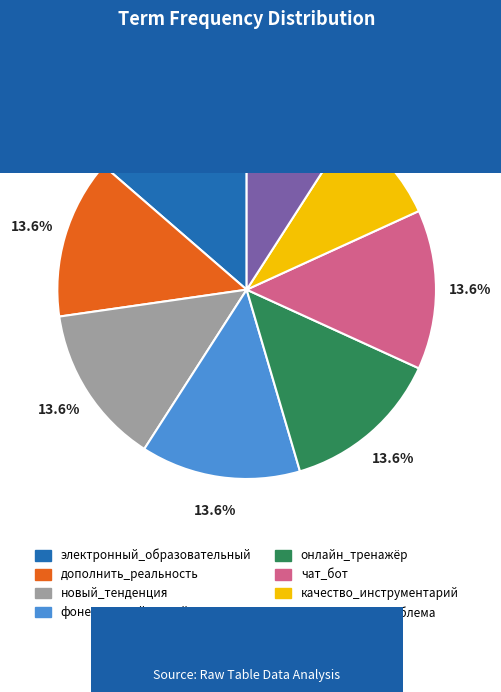

Does электронный_образовательный represent more than half of the total?

No